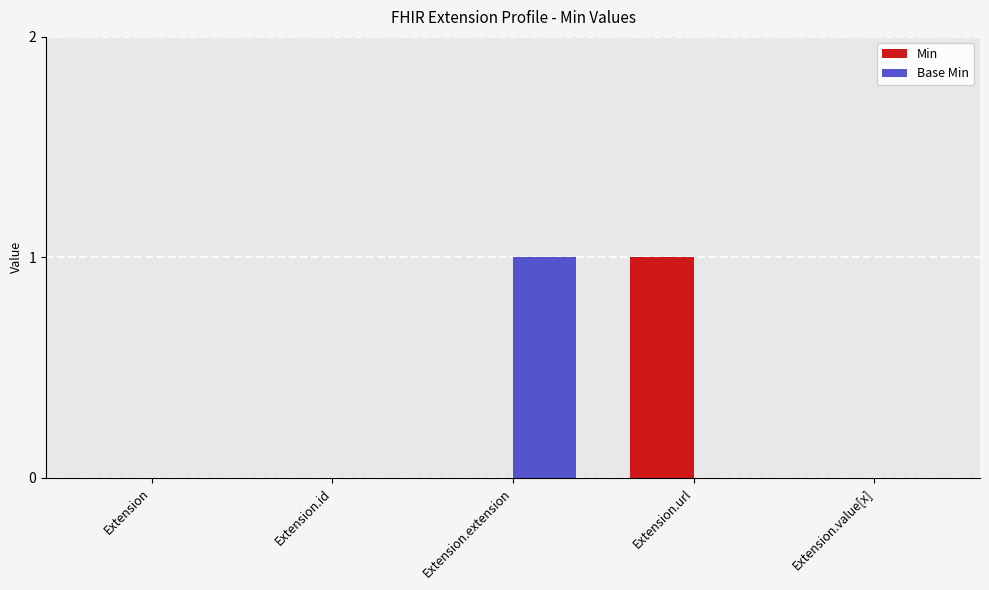

Is it true that Base Min equals 1 at Extension.extension?

True